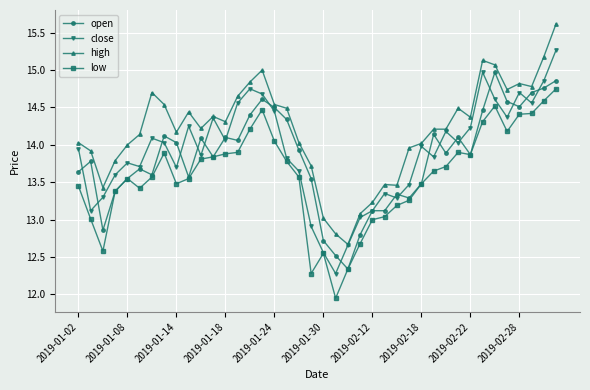

True or false: low and high cross at least once.

False